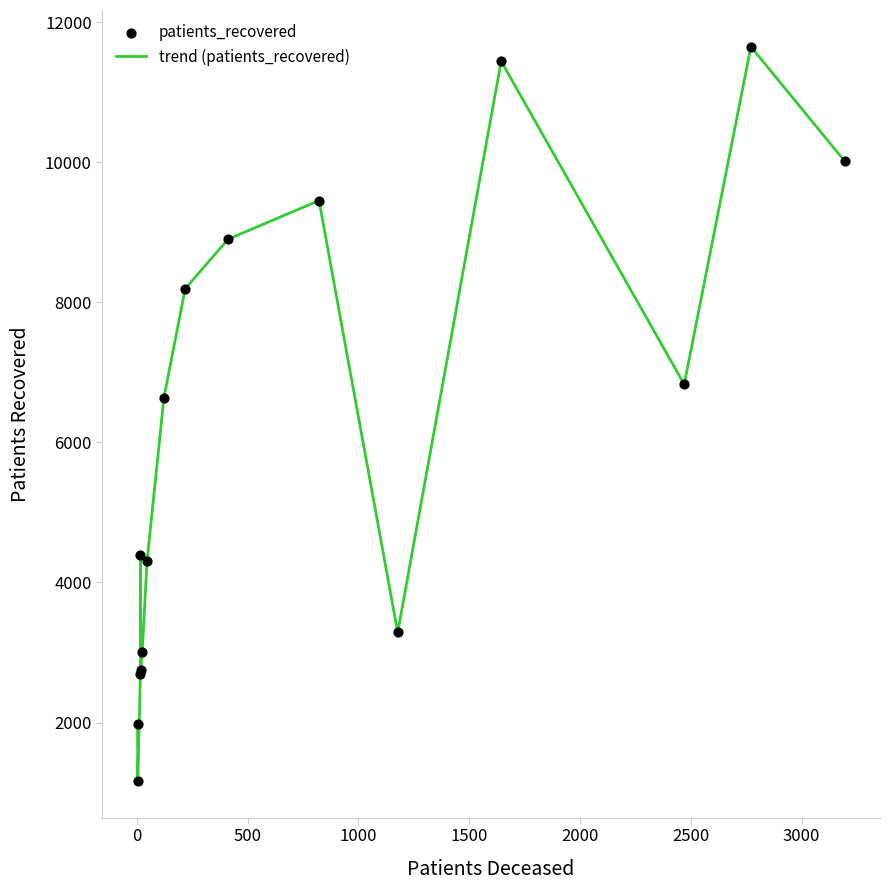

Which series has the largest total across all categories?

trend (patients_recovered)